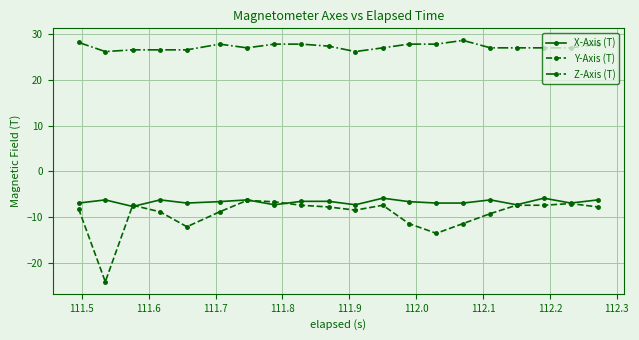

Which series has the largest total across all categories?

Z-Axis (T)